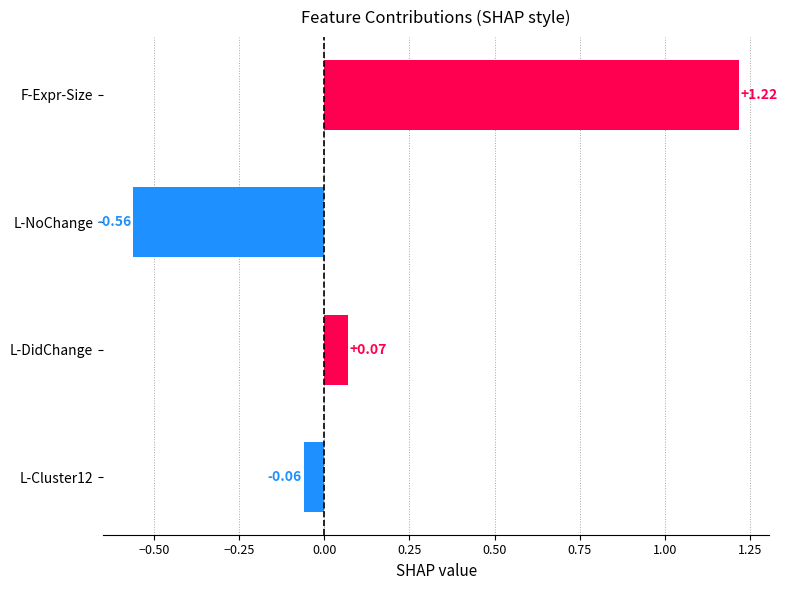

Which label corresponds to the largest value in the chart?

F-Expr-Size